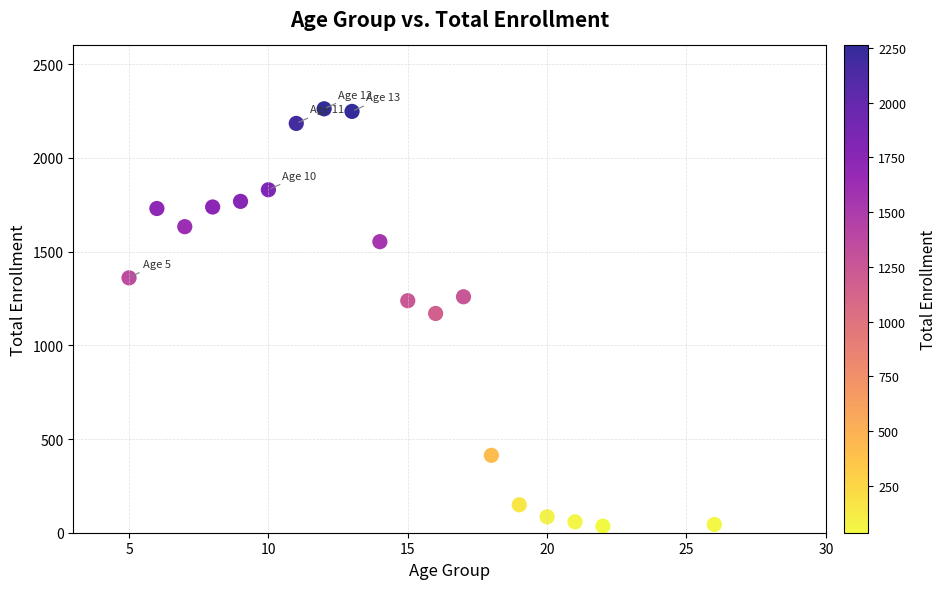

What is the range of X values (max minus min)?

21